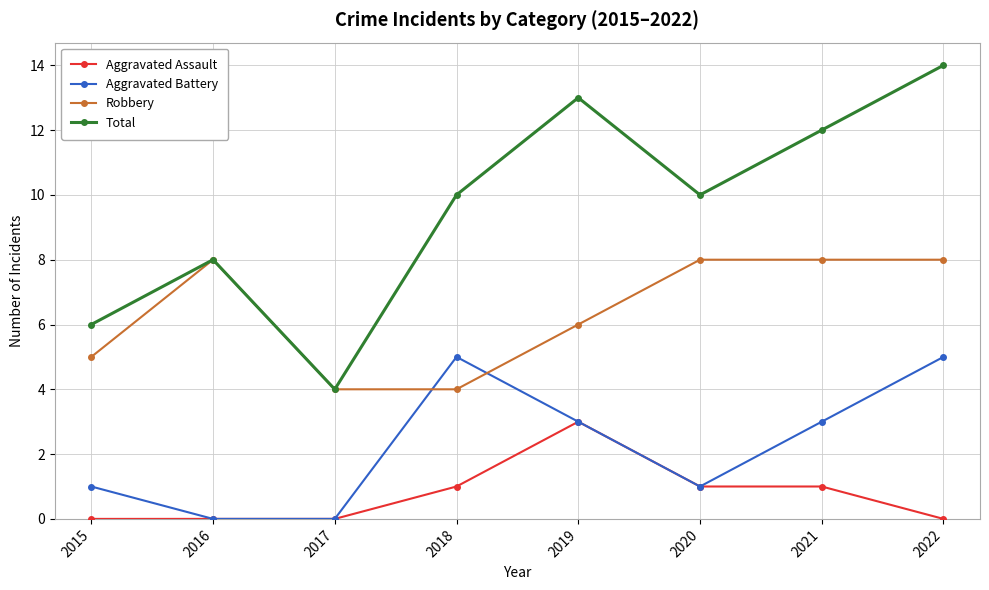

What are all the series names shown in the legend?

Aggravated Assault, Aggravated Battery, Robbery, Total